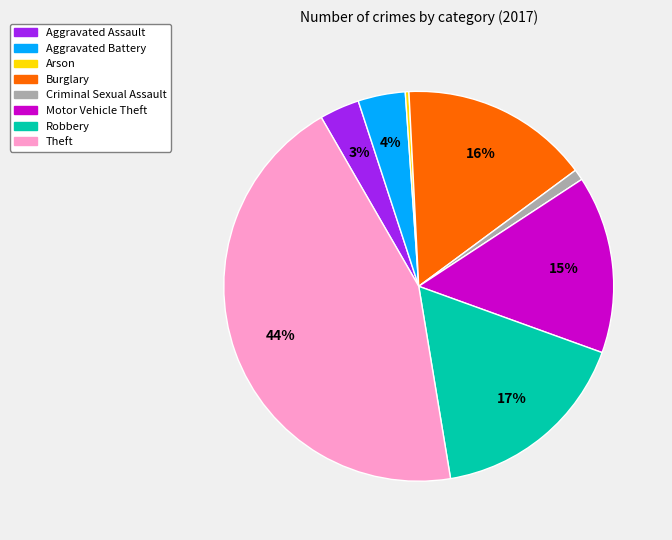

Is the sum of Robbery and Motor Vehicle Theft greater than half?

No